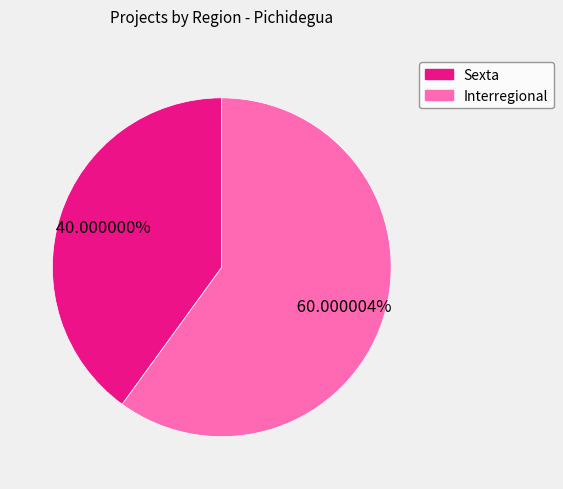

What is the smallest slice in the pie chart?

Sexta